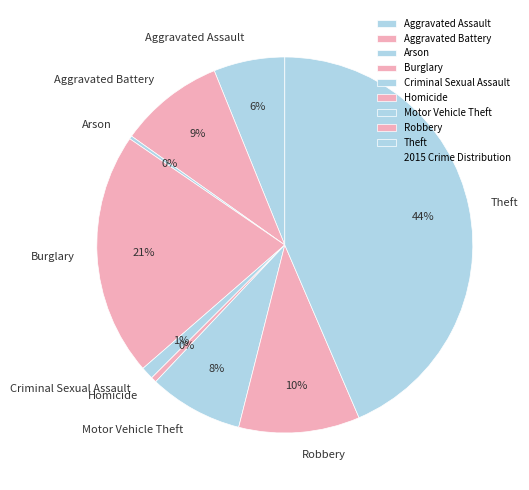

What is the ratio of the value at Motor Vehicle Theft to the value at Aggravated Battery?

0.9